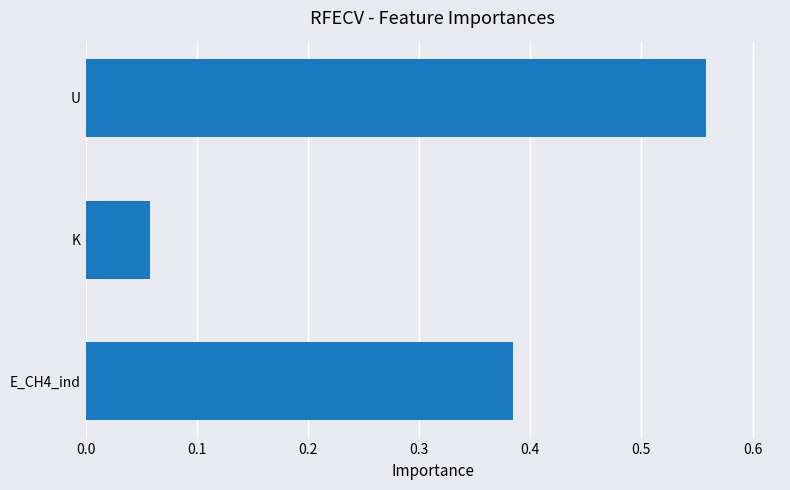

How many bars are there in total?

3